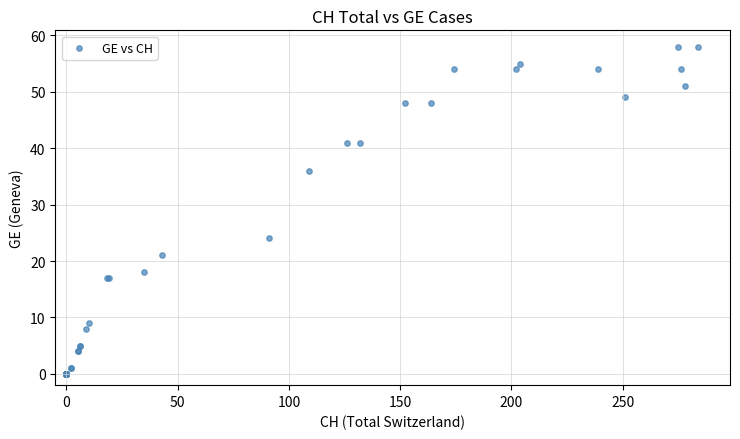

What Y value in the scatter plot is closest to 29?

24